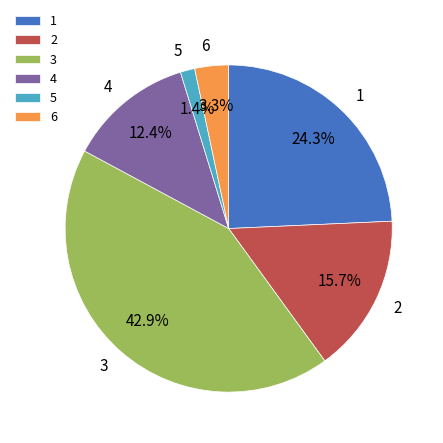

To the nearest percent, what is the average slice percentage?

17%